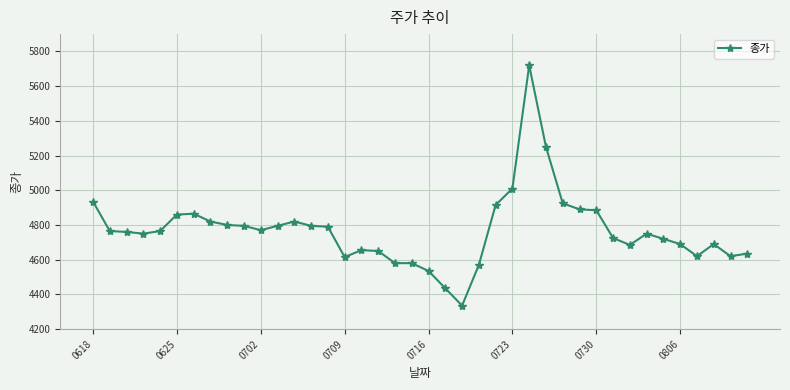

What is the greatest value displayed?

5720